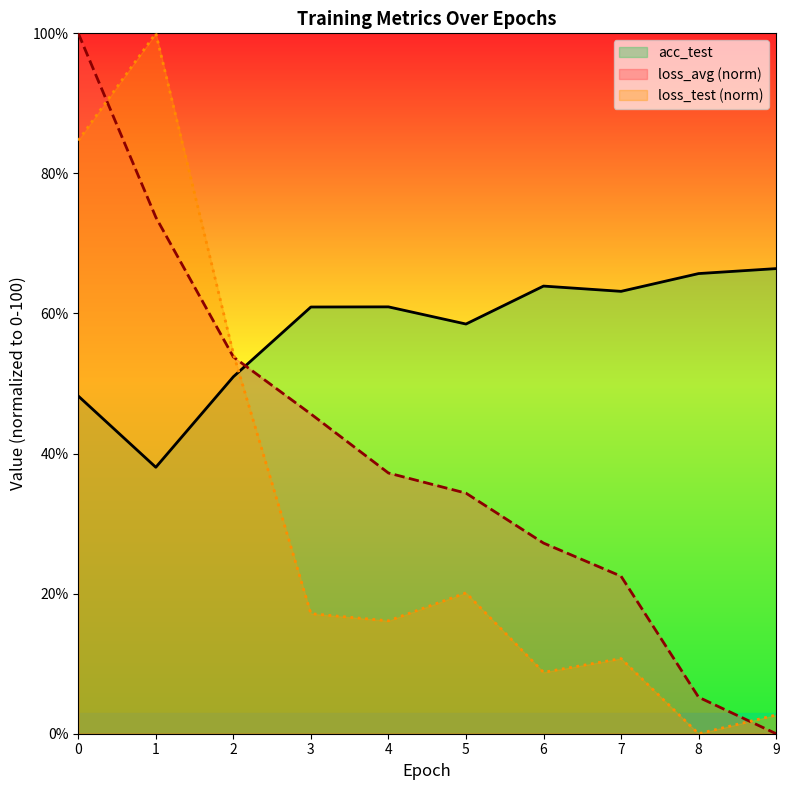

The loss_test series shows 136.8 at 0.0. True or false?

False